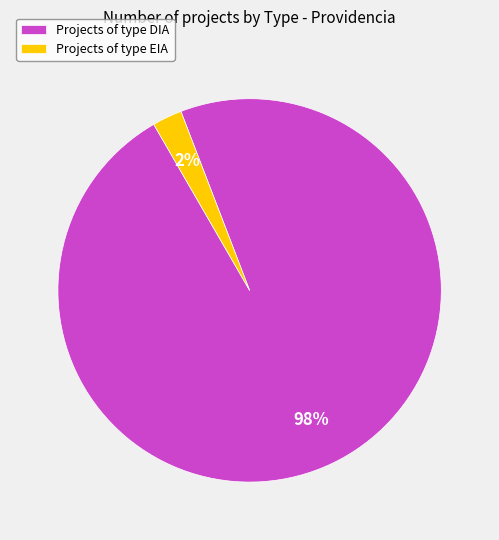

Count the number of slices in the pie.

2